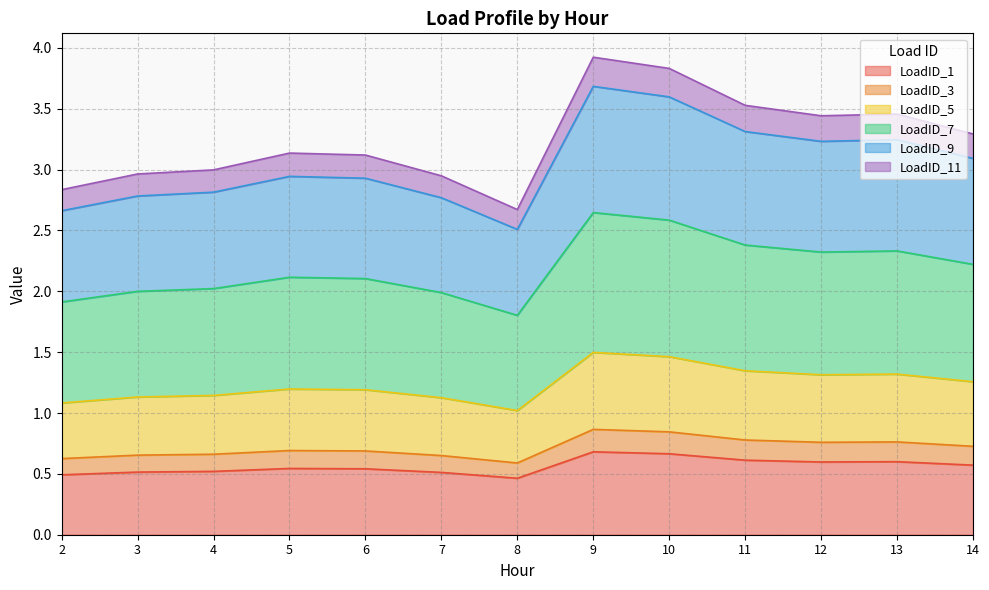

The LoadID_1 series shows 0.3 at 8. True or false?

False